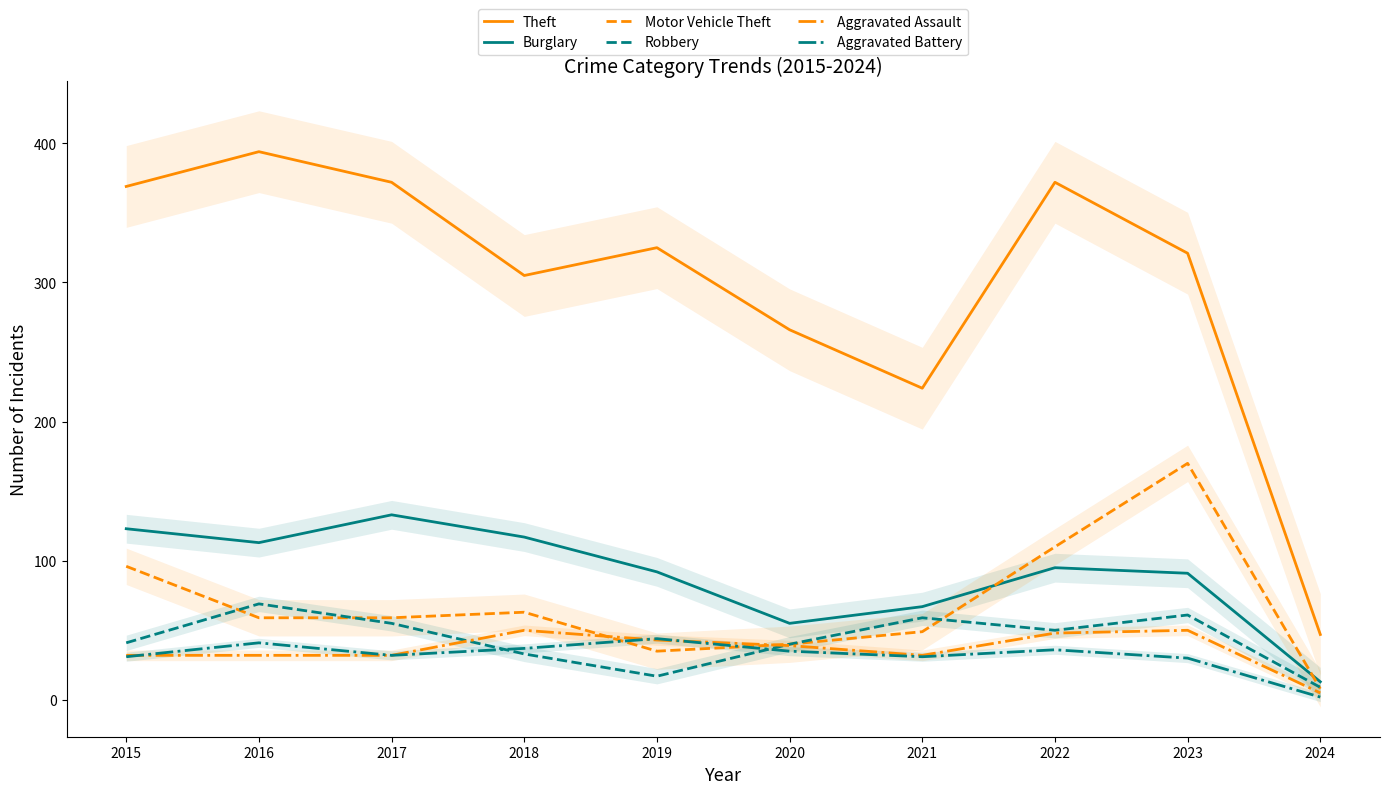

True or false: Burglary has more than 2 points higher than both neighbors.

False